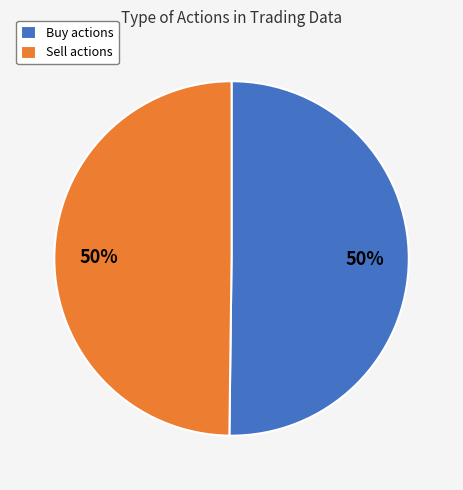

To the nearest percent, what is the combined percentage of Sell and Buy?

100%